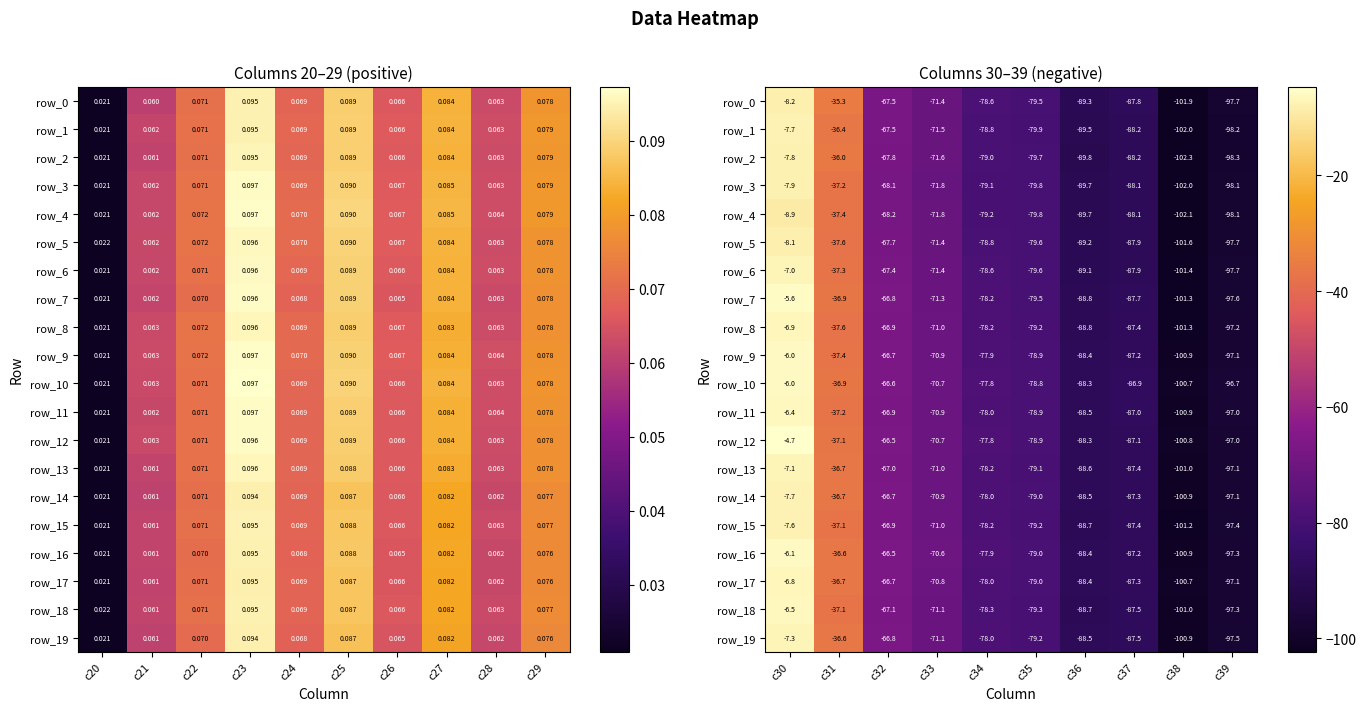

At how many categories does at least one series exceed -38?

2